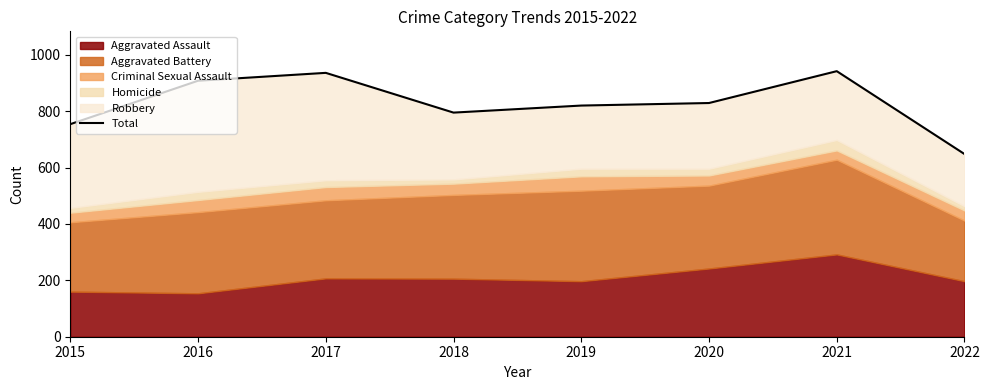

True or false: the data shows 754 at 2015.

True